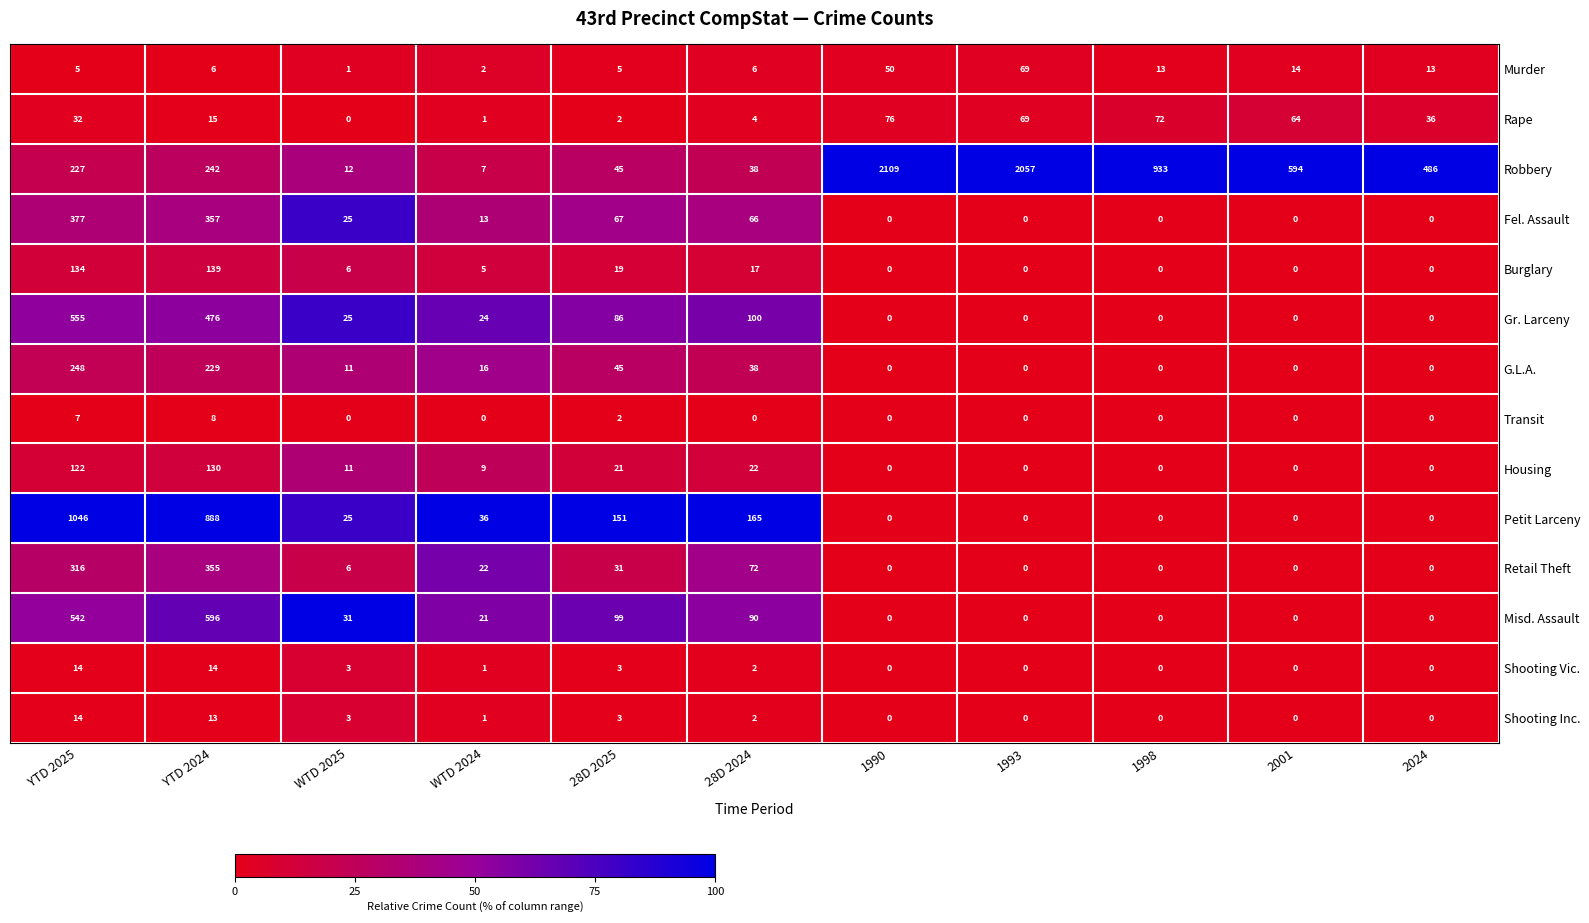

What is the difference between the second highest and second lowest values in the Transit series?

7